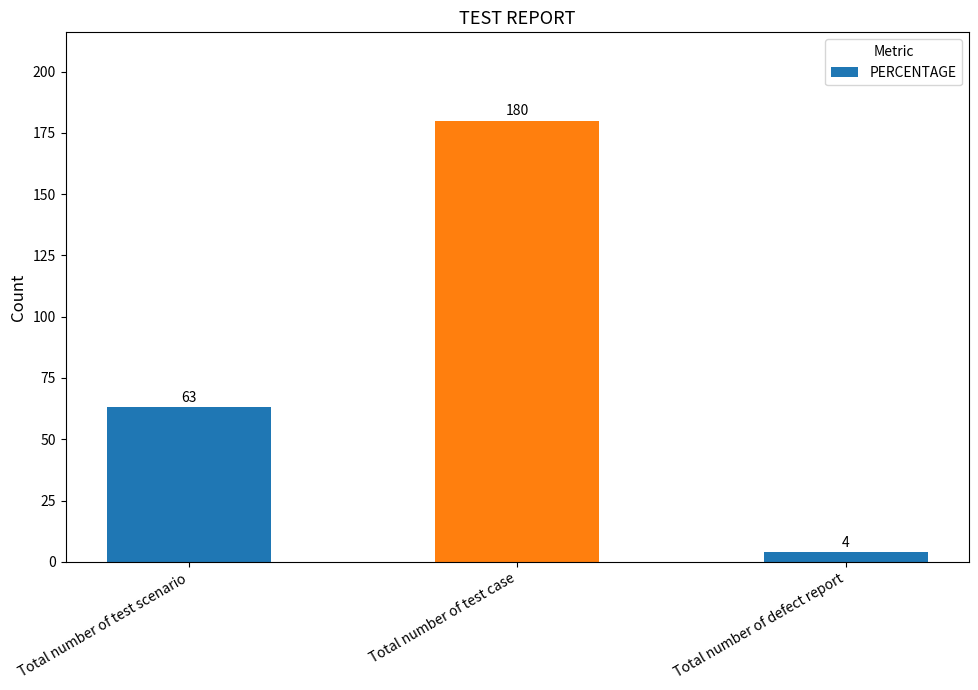

Reading right to left, extract all data points from this chart.

4	180	63